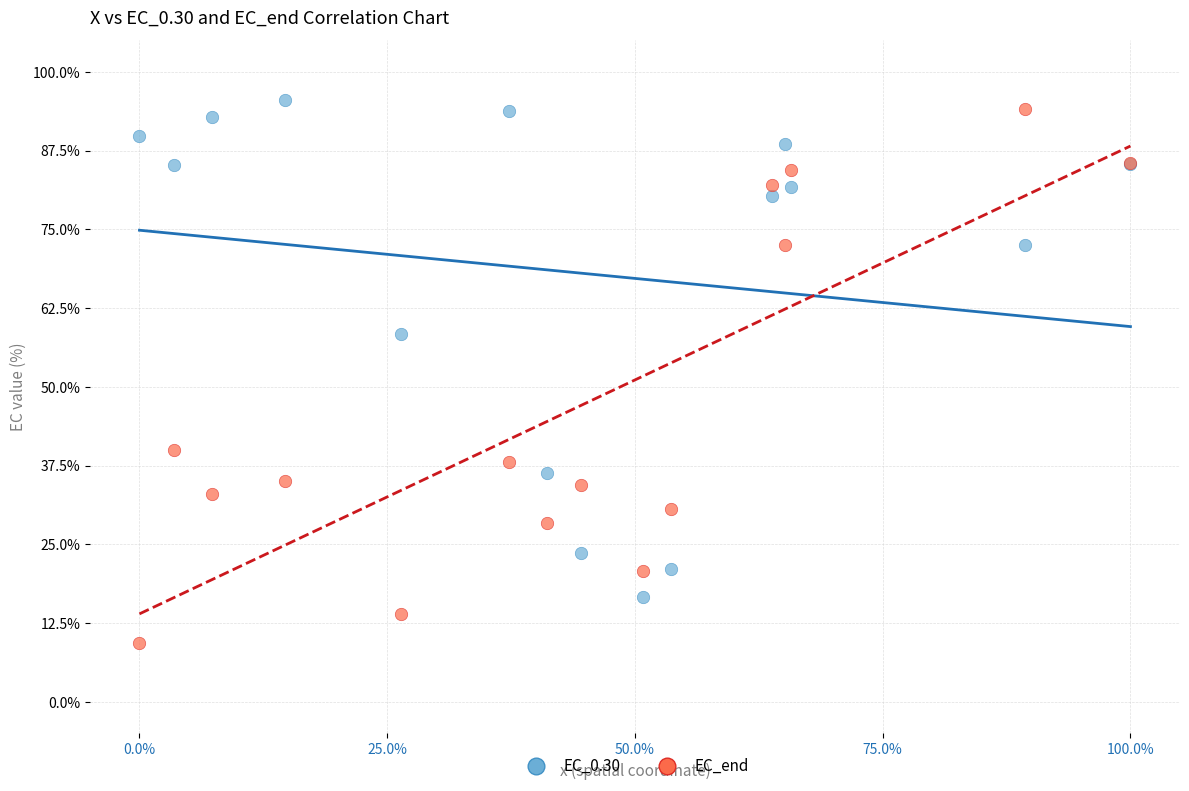

What is the X range (max minus min) for the scatter plot?

100.0